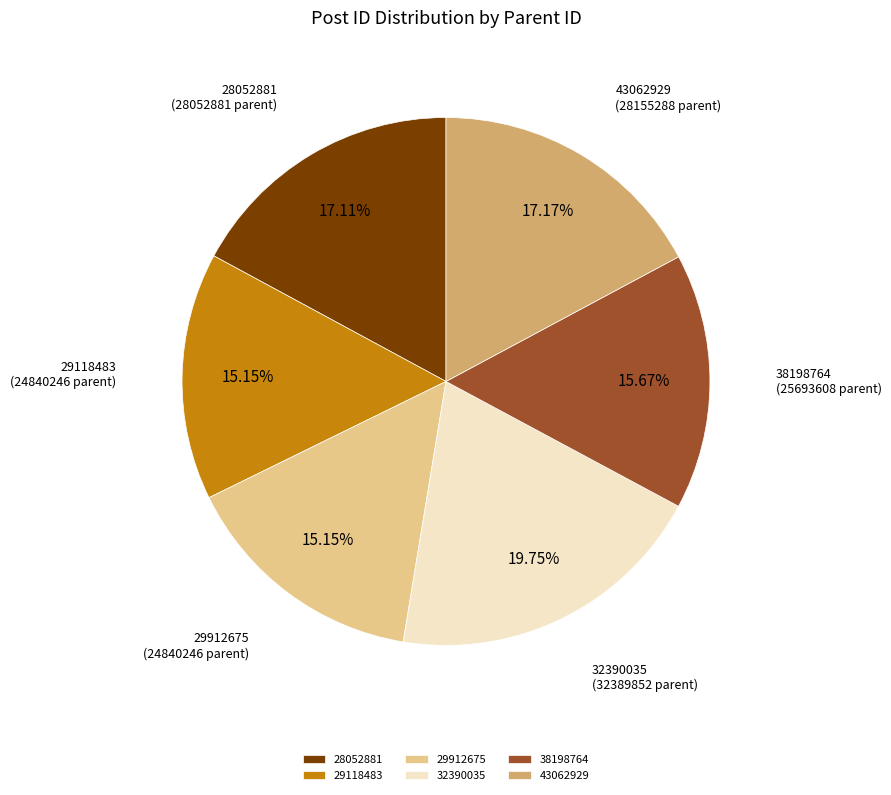

What is the largest slice in the pie chart?

32390035